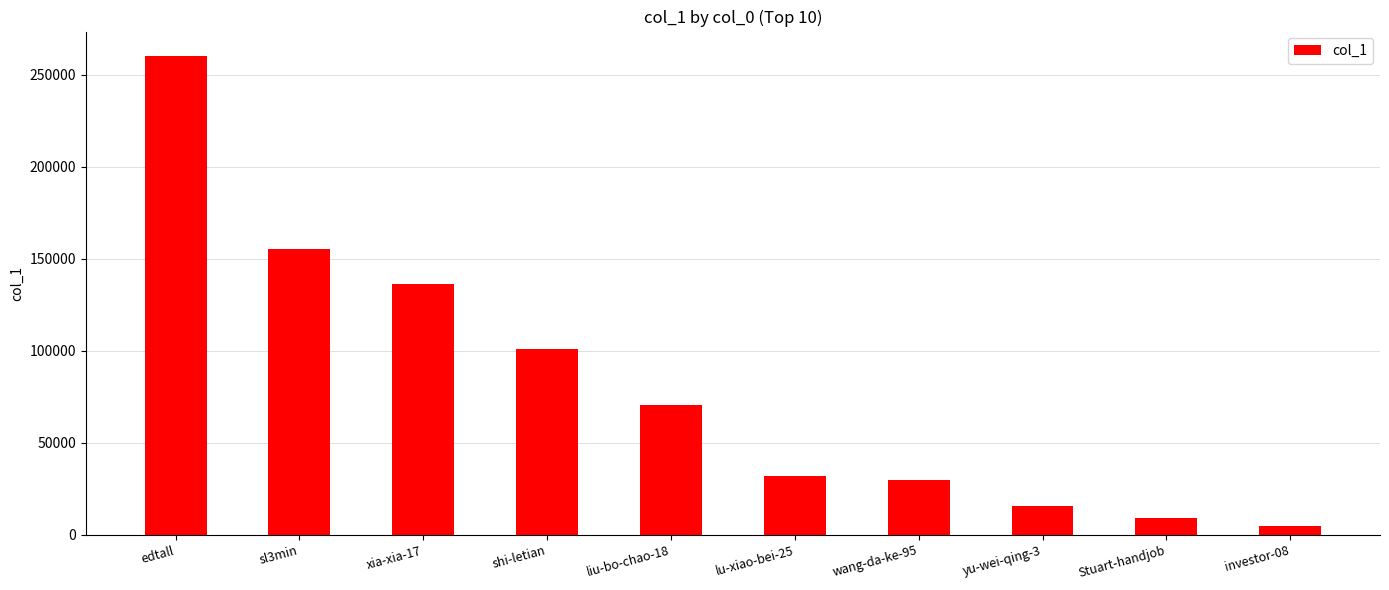

At which label is the value closest to 132749?

xia-xia-17